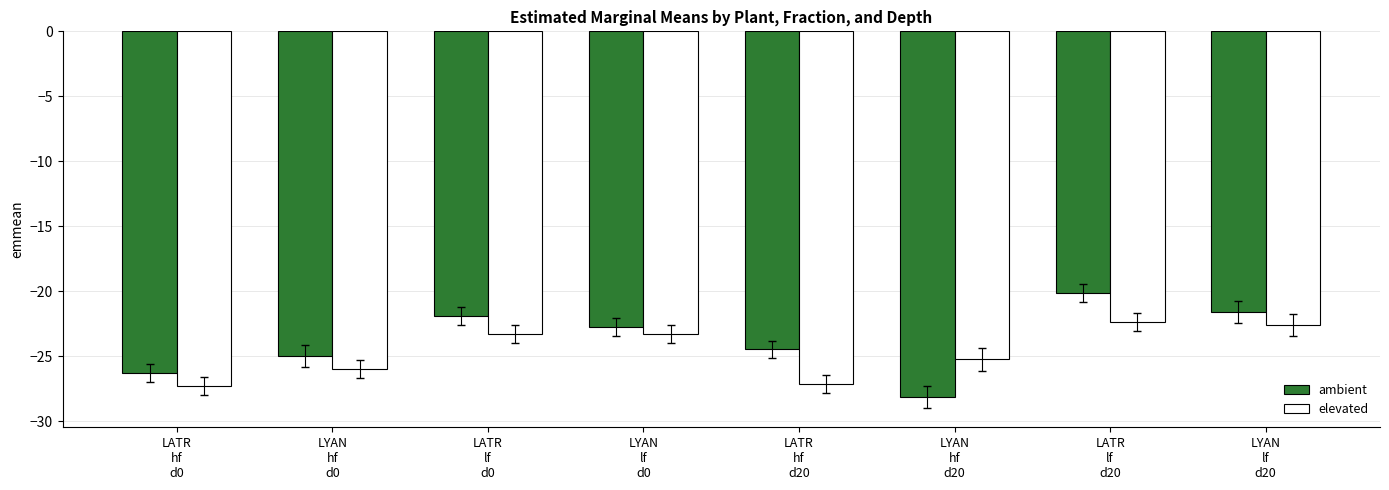

What is the value of the elevated bar at the 3rd from the left?

-23.3